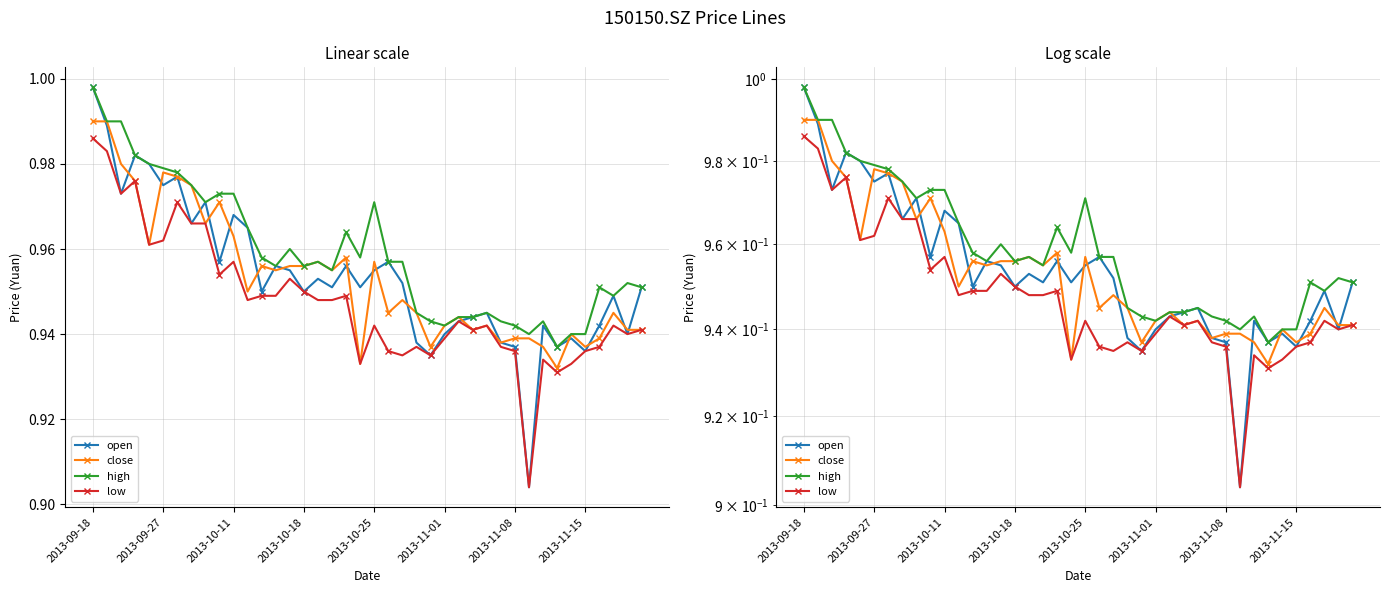

Which series has the largest total across all categories?

high